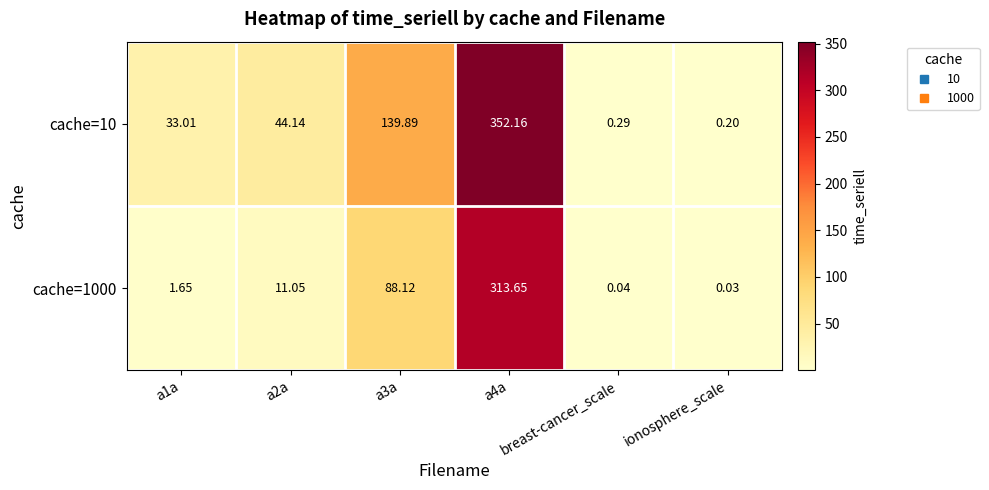

What is the total value across all series at a1a?

34.7